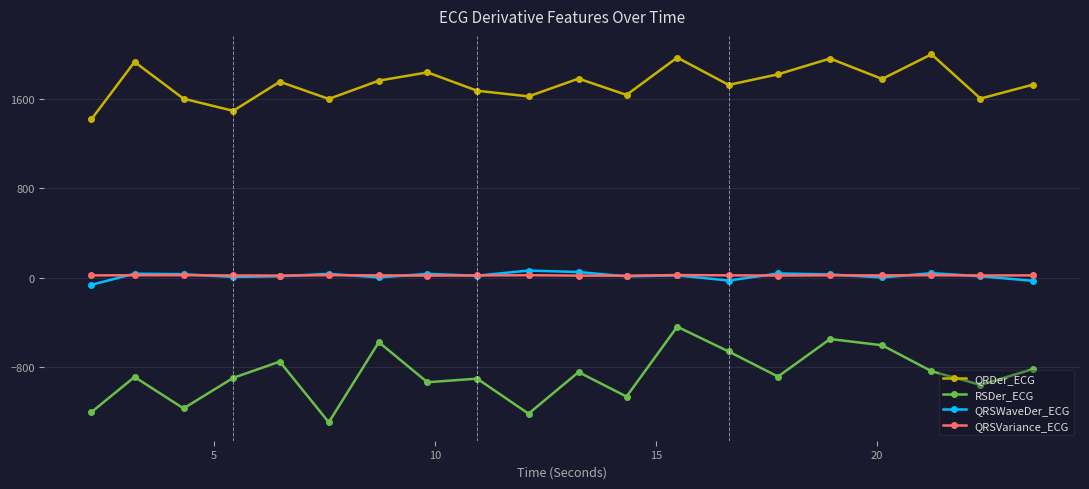

Which series has the largest total across all categories?

QRDer_ECG